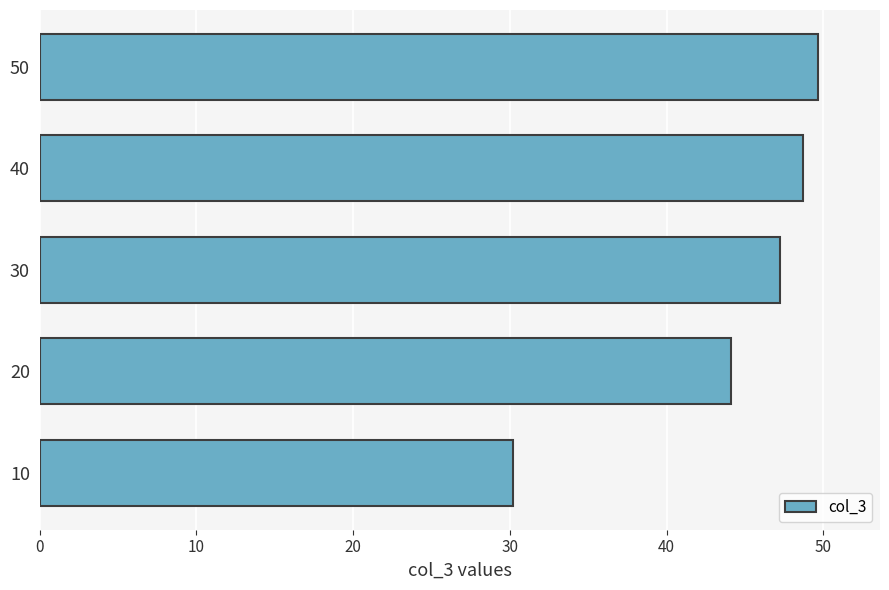

Approximately how many times larger is the value at 40 compared to 20?

1.1